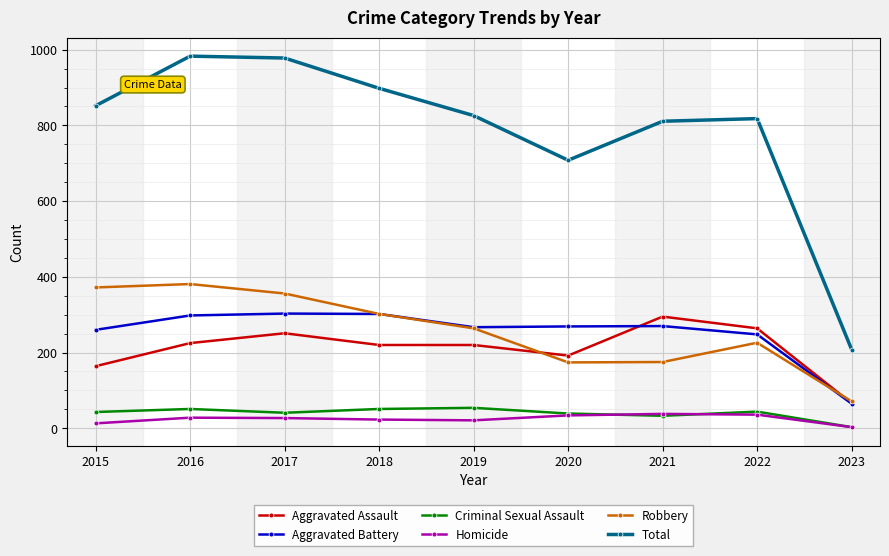

True or false: Robbery and Aggravated Assault cross at least once.

True